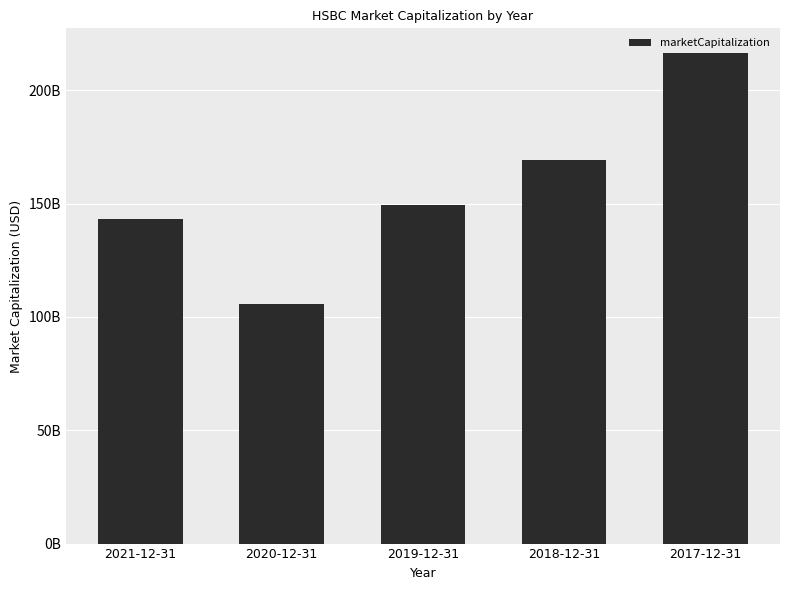

The value at 2019-12-31 is 149330468031.6. True or false?

True